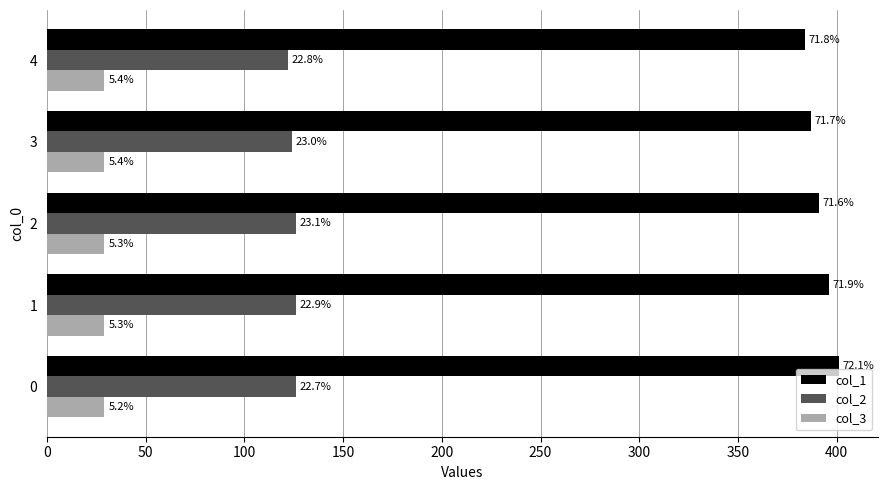

What is the maximum value for col_1?

401.0